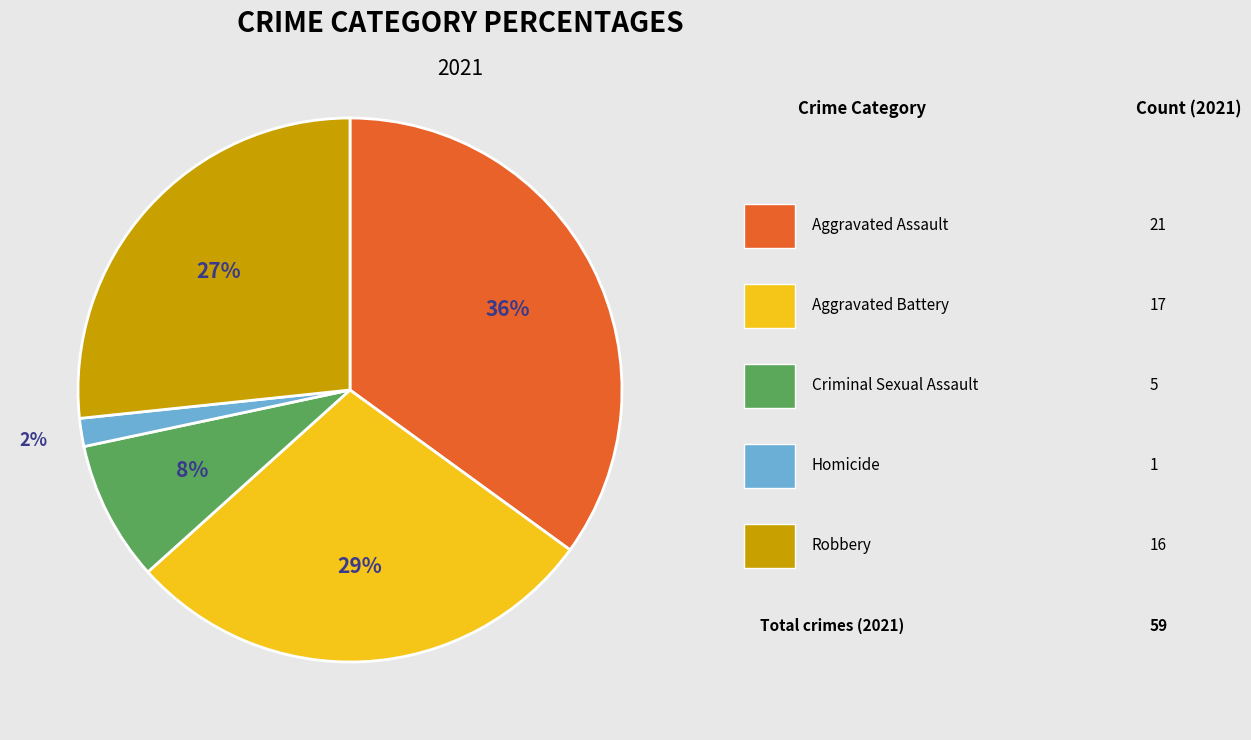

Which category has the biggest portion of the pie?

Aggravated Assault